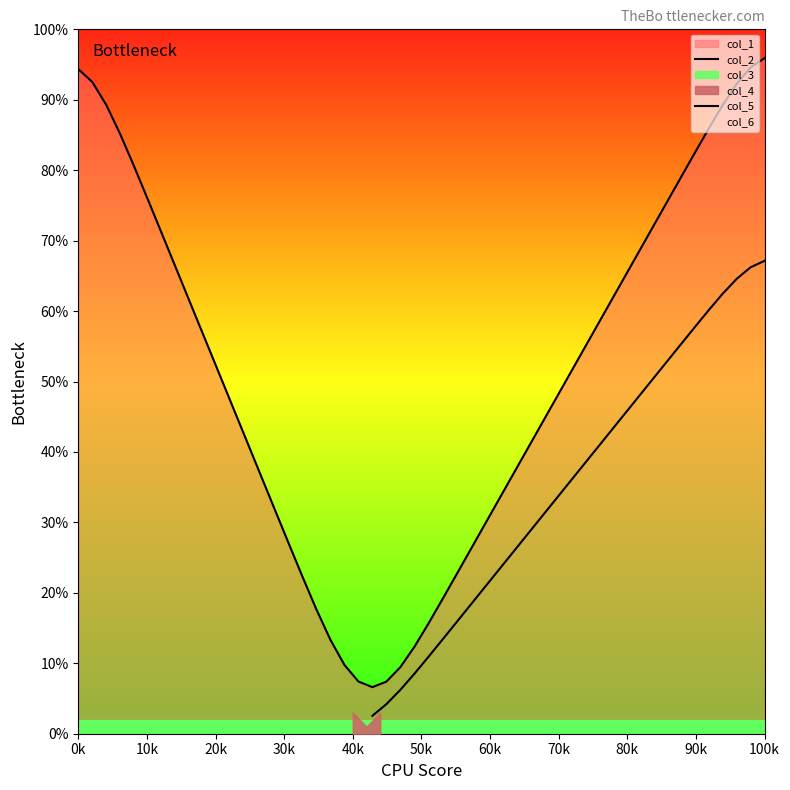

What is the sum of all col_1 values?

90.1